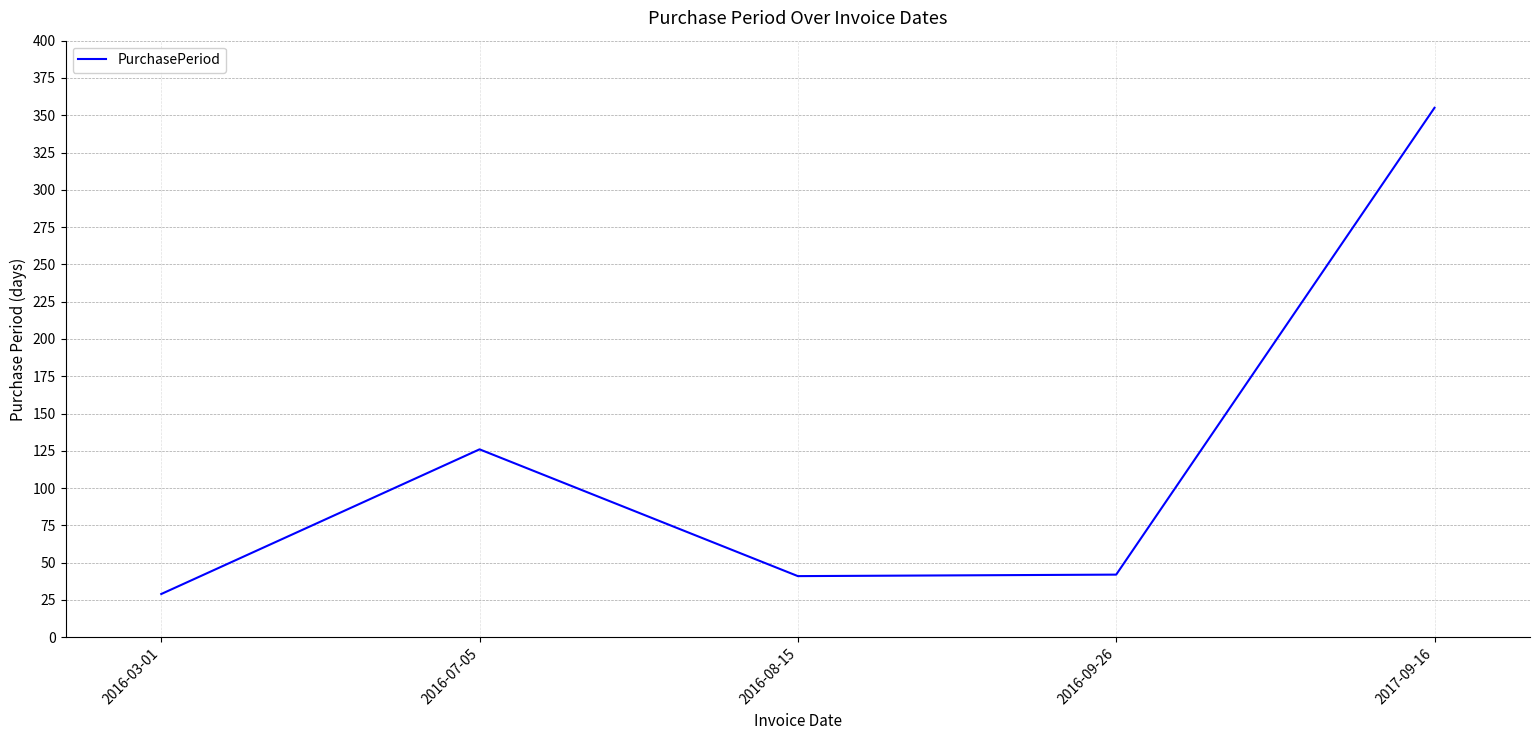

What is the sum of all values?

593